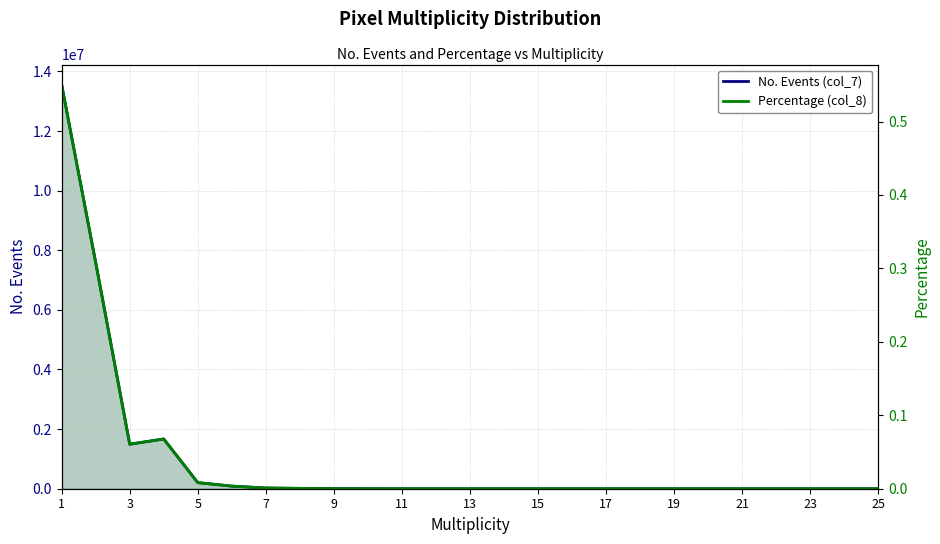

True or false: Percentage (col_8) and No. Events (col_7) intersect in this chart.

False